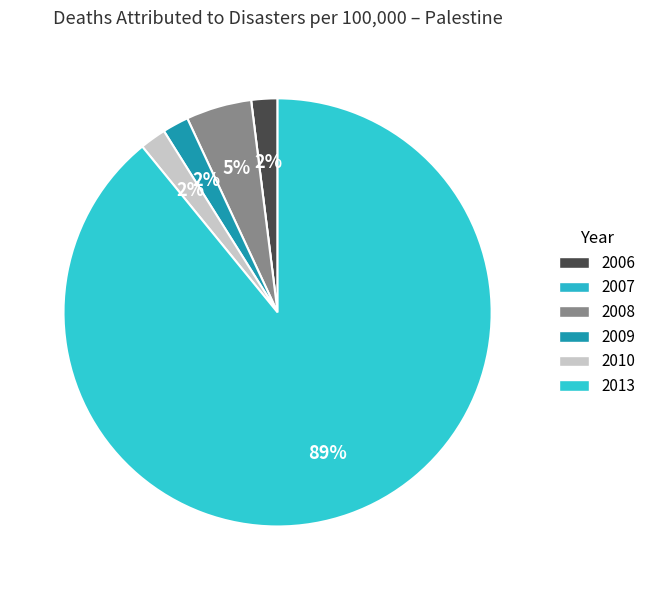

True or false: 2008 accounts for 5% of the total.

True